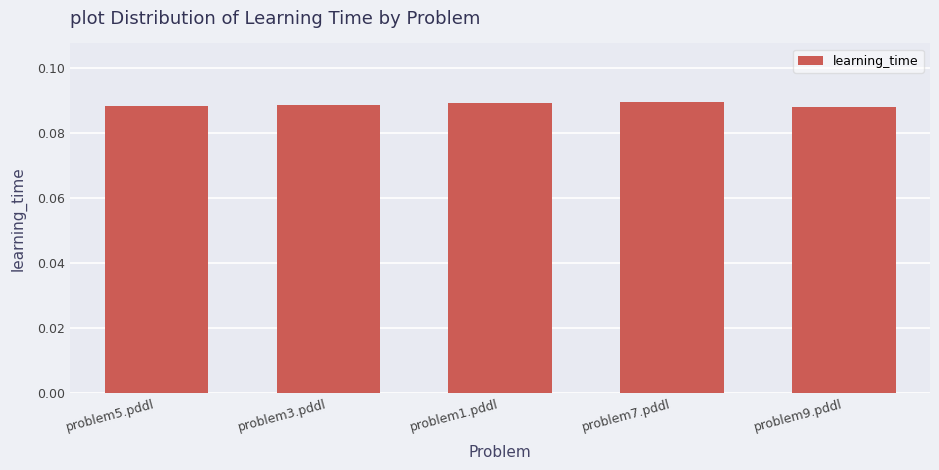

What is the label of the 4th bar from the right?

problem3.pddl